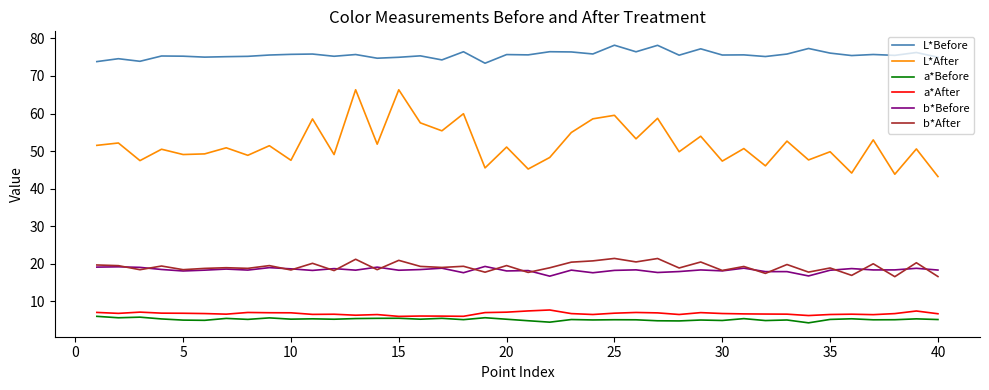

What is the maximum value for b*Before?

19.3